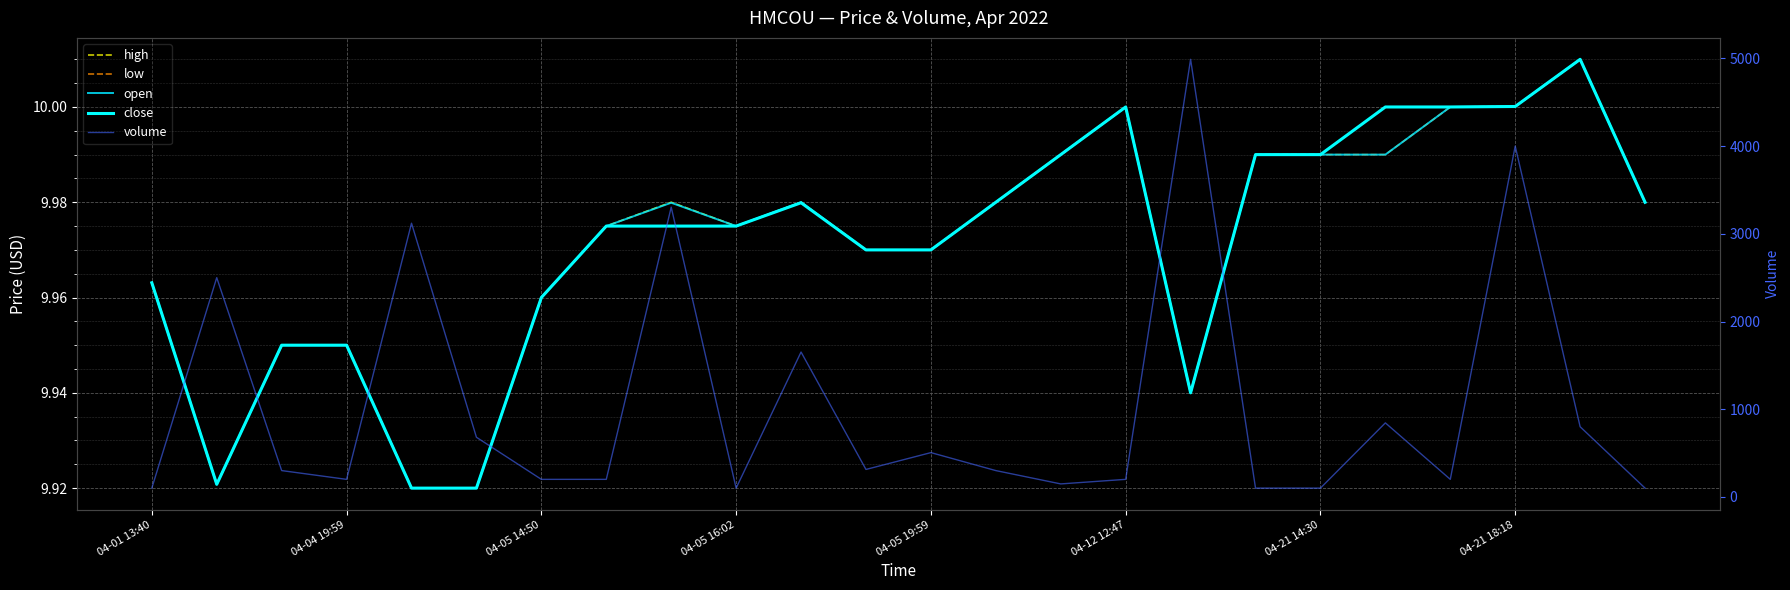

At how many categories does at least one series exceed 694?

8